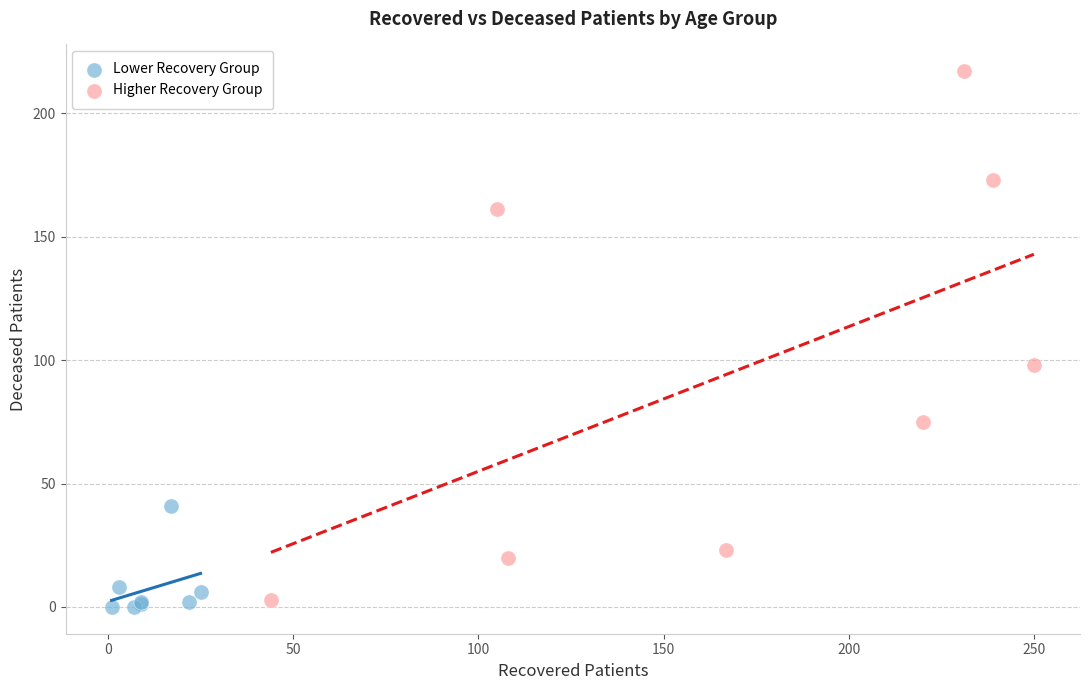

Which series reaches the minimum Y coordinate?

Lower Recovery Group